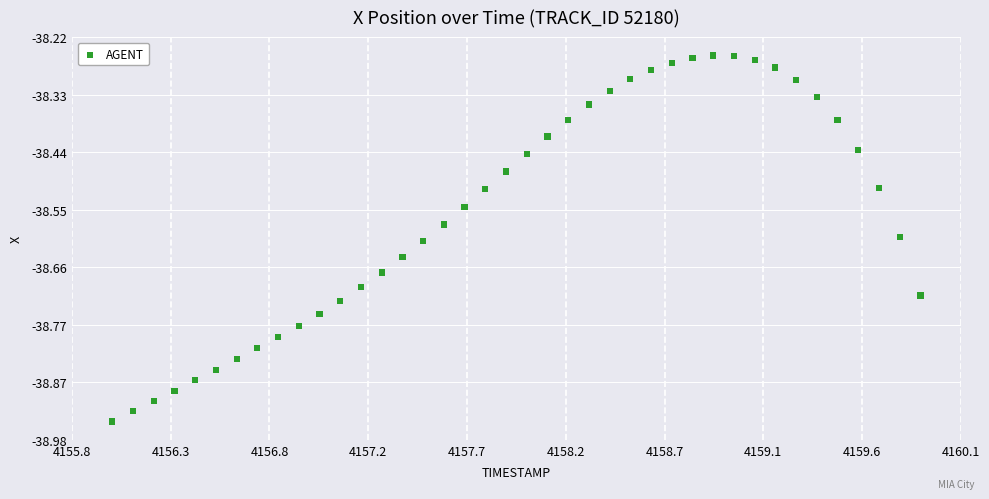

What is the range of X values (max minus min)?

3.9